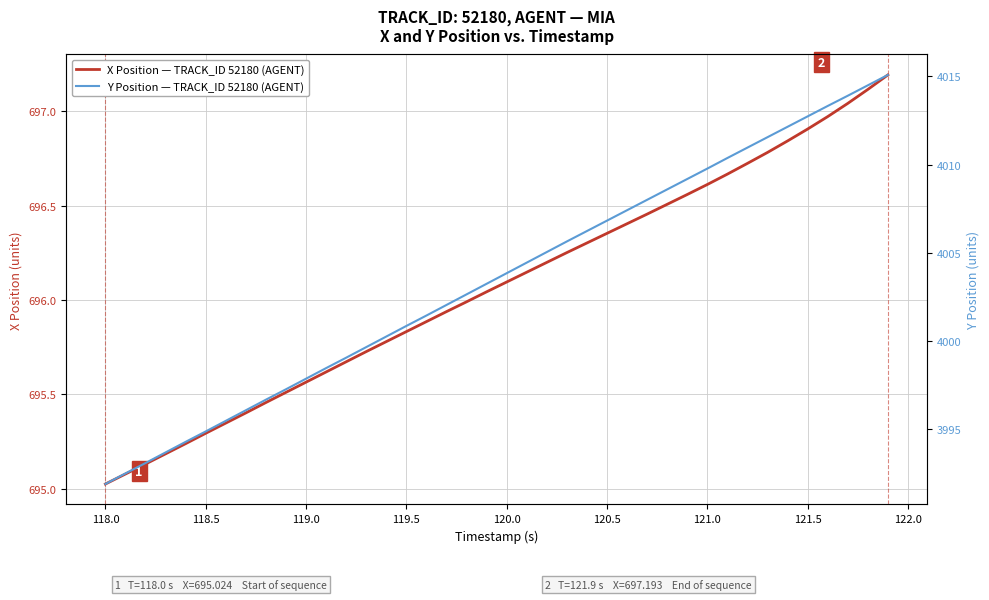

Is the value of X Position — TRACK_ID 52180 (AGENT) at 22 greater than the value of Y Position — TRACK_ID 52180 (AGENT) at 118.0?

No